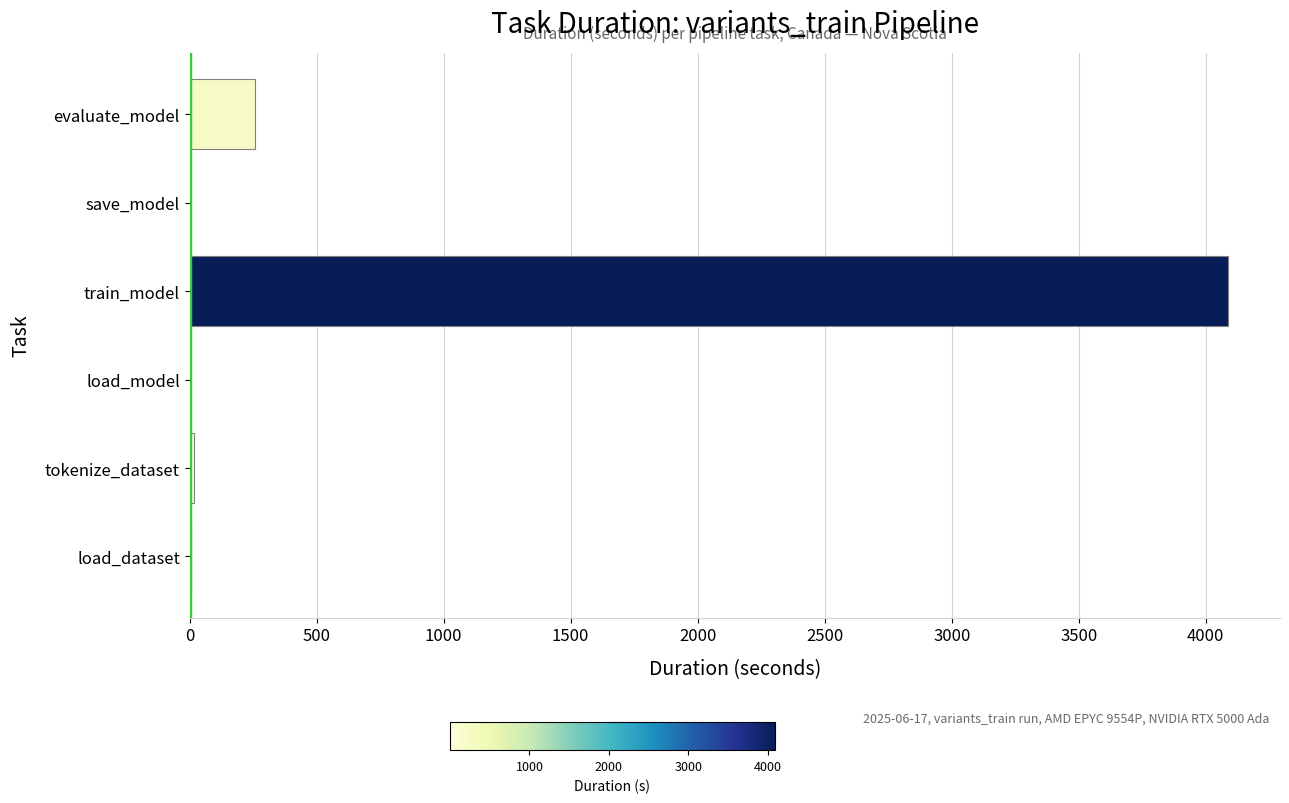

Which category has the highest value across all series?

train_model